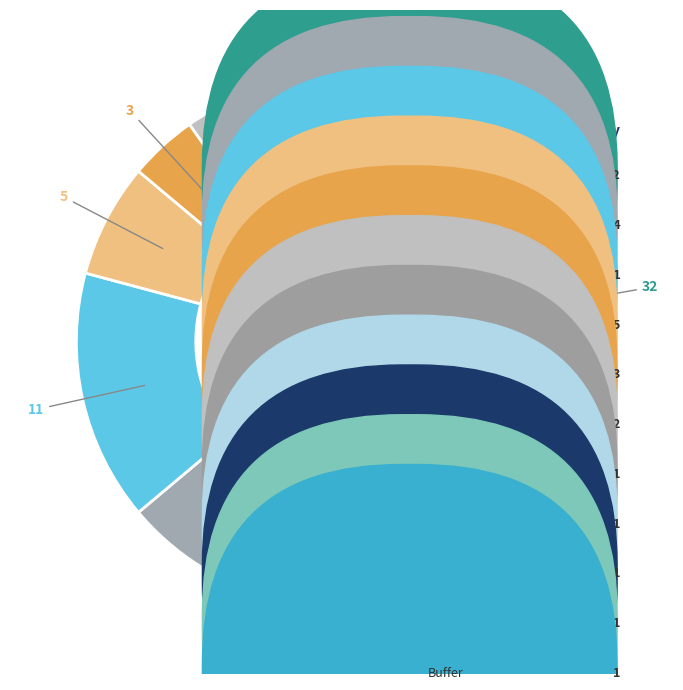

To the nearest percent, what portion does CAPACITOR represent?

15%